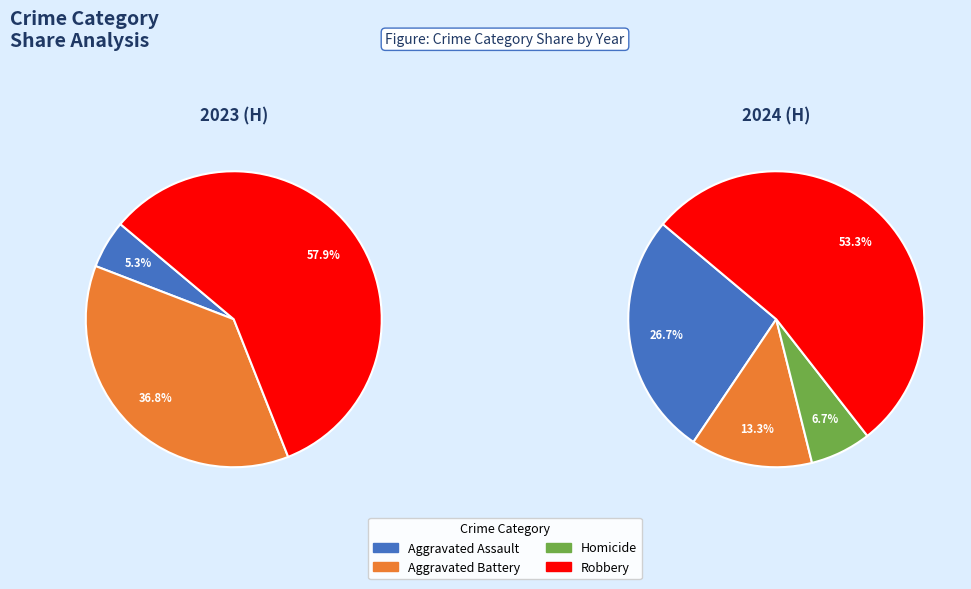

True or false: Robbery accounts for 61% of the total.

False